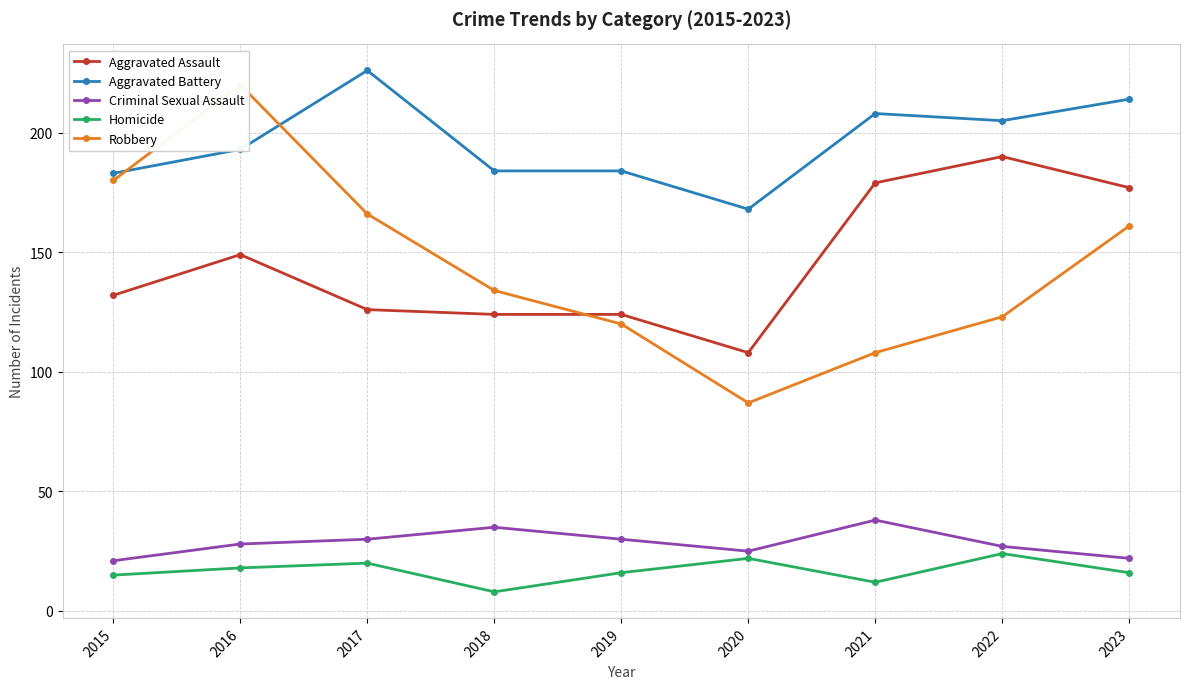

What is the value of the Criminal Sexual Assault point at the 2nd from the left?

28